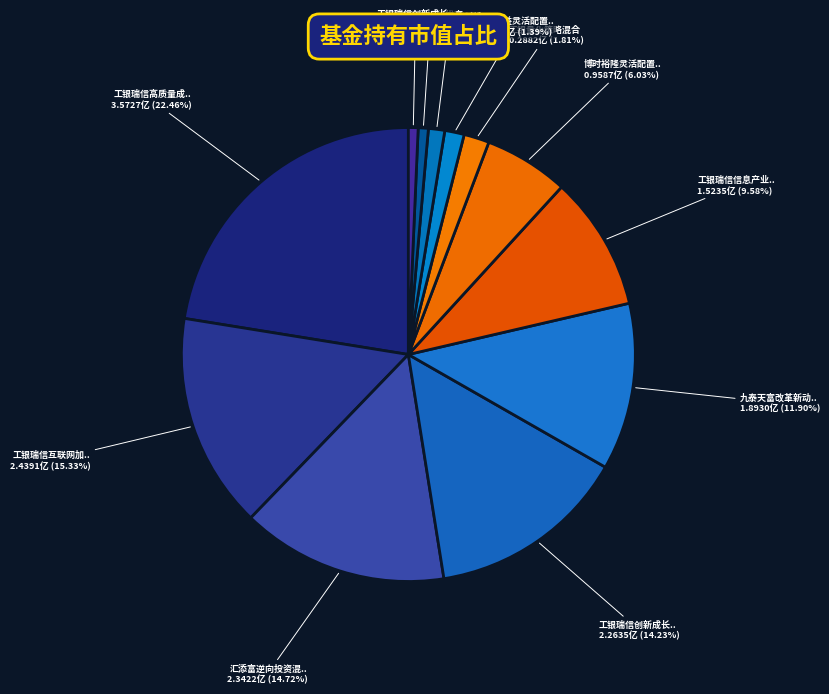

To the nearest percent, what is the difference between the largest and smallest slice percentages?

22%